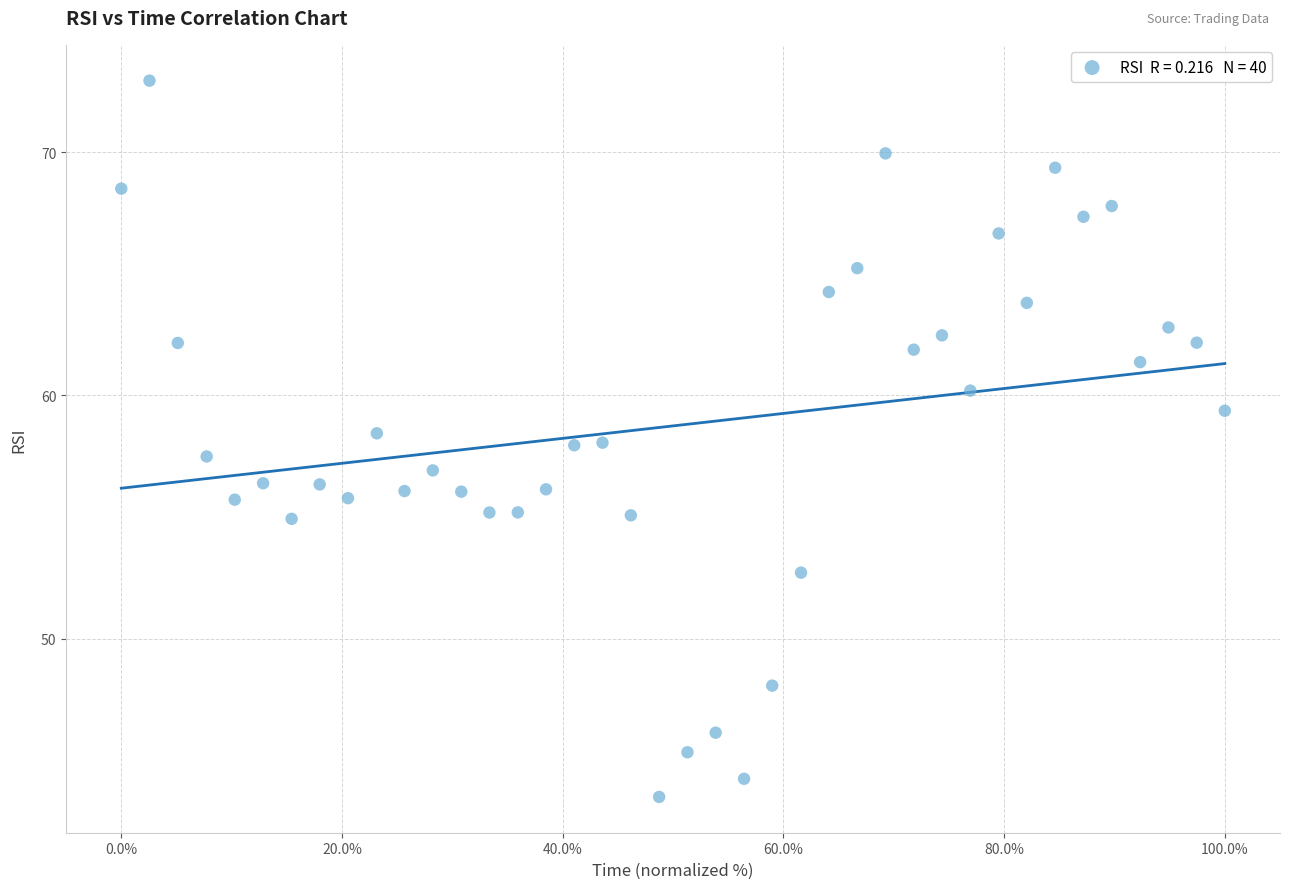

What is the range of X values (max minus min)?

100.0